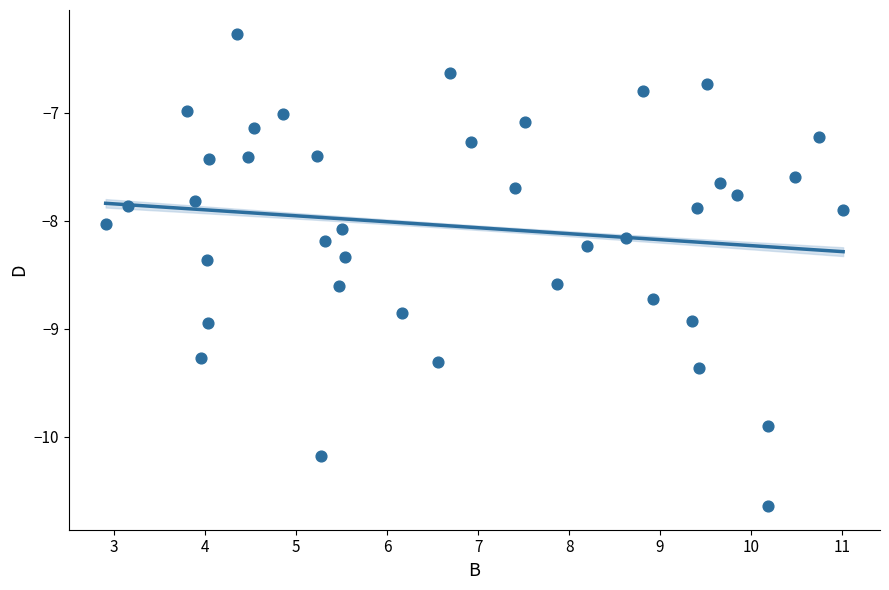

What is the range of X values (max minus min)?

8.1